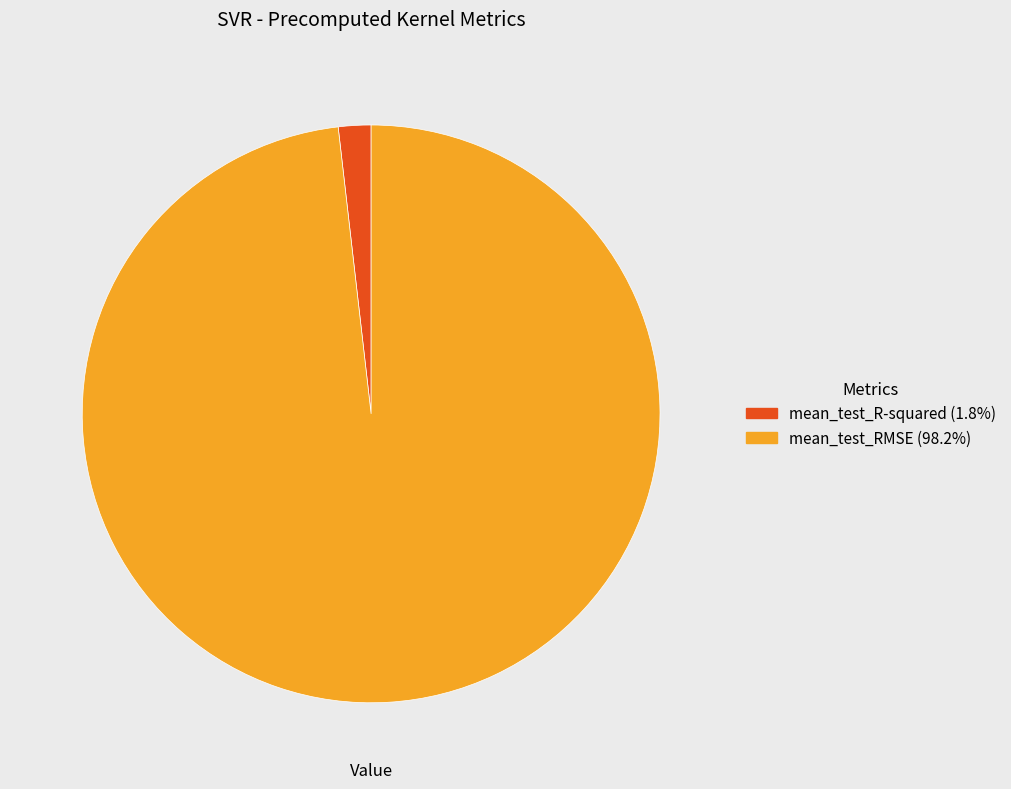

Does mean_test_RMSE account for over 50% of the chart?

Yes